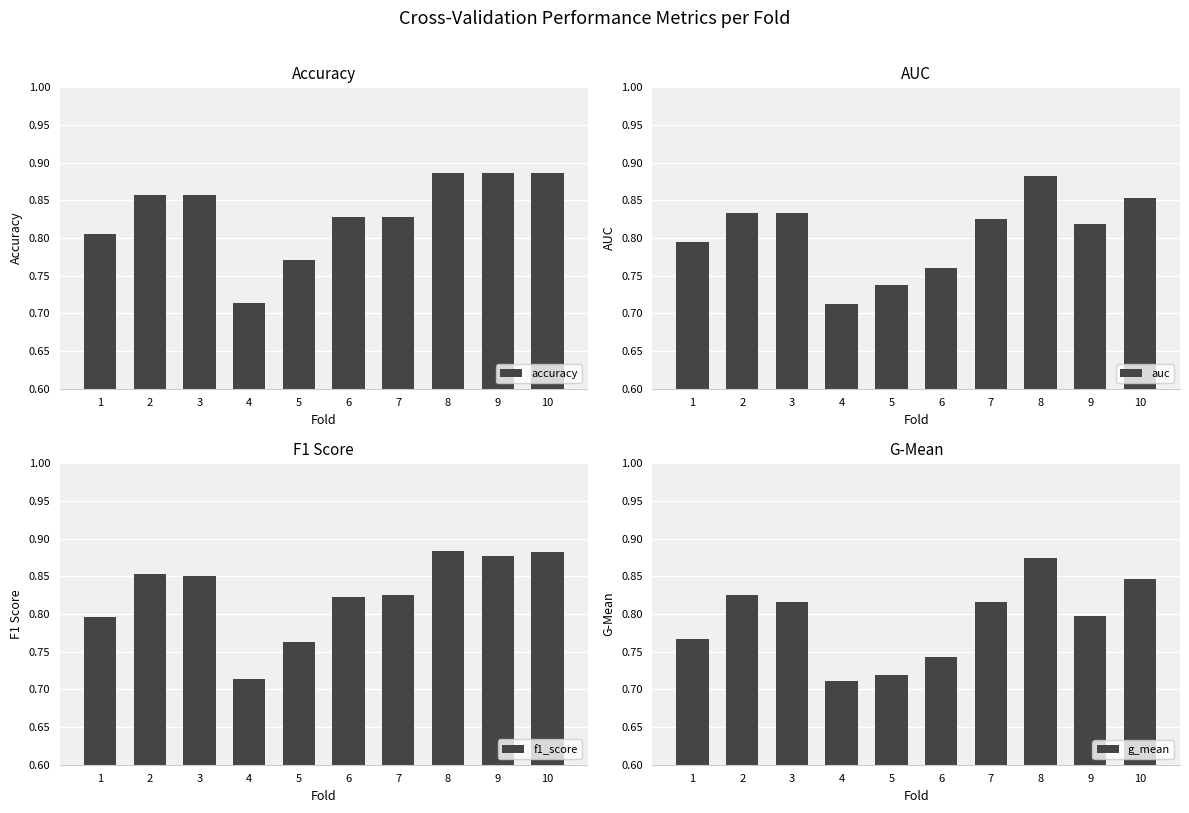

Reading left to right, list all the values displayed in this chart.

accuracy: 0.8	0.9	0.9	0.7	0.8	0.8	0.8	0.9	0.9	0.9
auc: 0.8	0.8	0.8	0.7	0.7	0.8	0.8	0.9	0.8	0.9
f1_score: 0.8	0.9	0.9	0.7	0.8	0.8	0.8	0.9	0.9	0.9
g_mean: 0.8	0.8	0.8	0.7	0.7	0.7	0.8	0.9	0.8	0.8